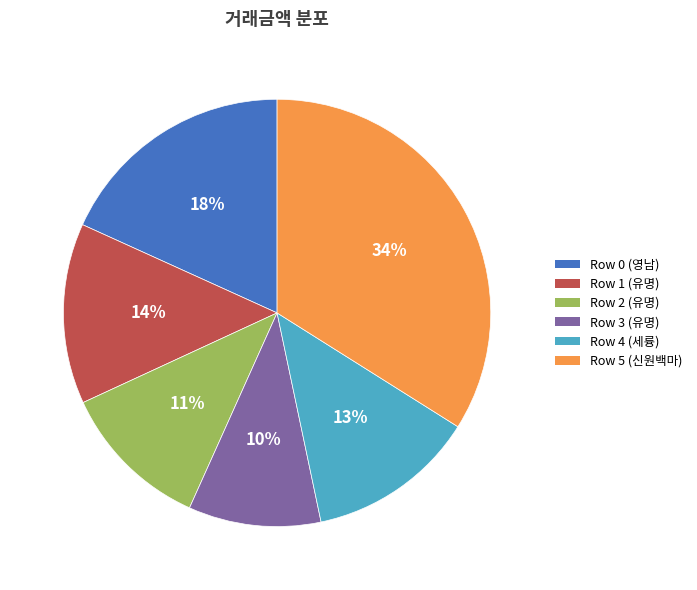

What is the ratio of the value at Row 1 (유명) to the value at Row 3 (유명)?

1.4